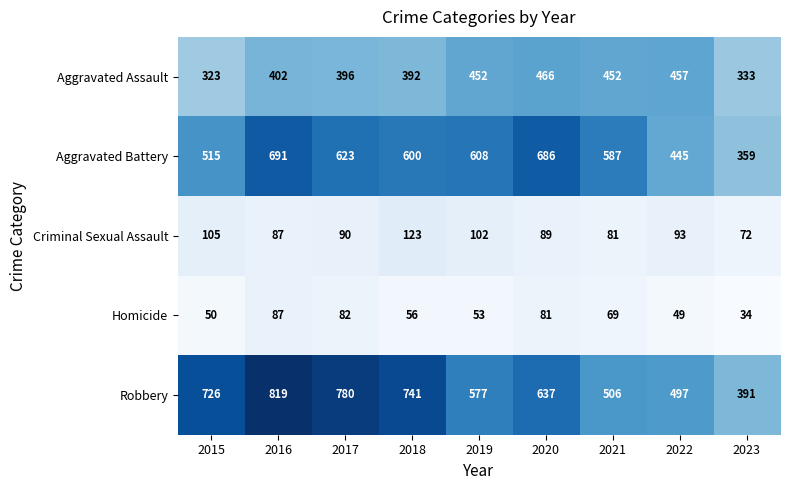

What is the difference between the highest and lowest values at 2017?

698